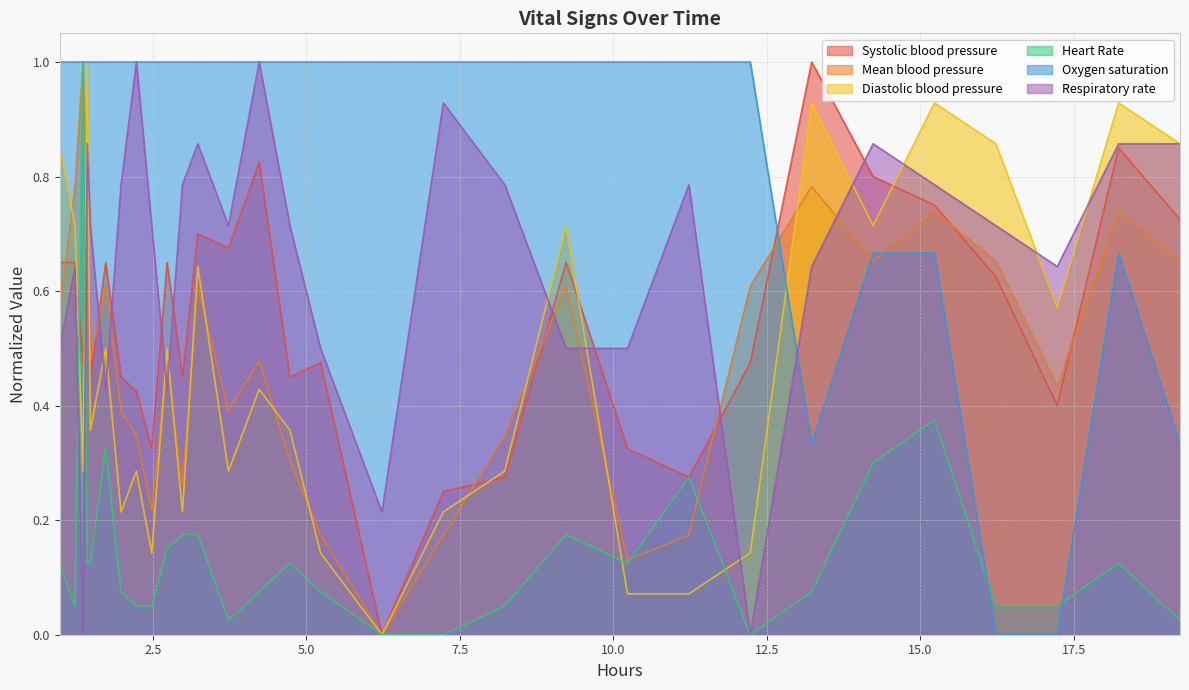

What is the greatest value displayed?

1.0